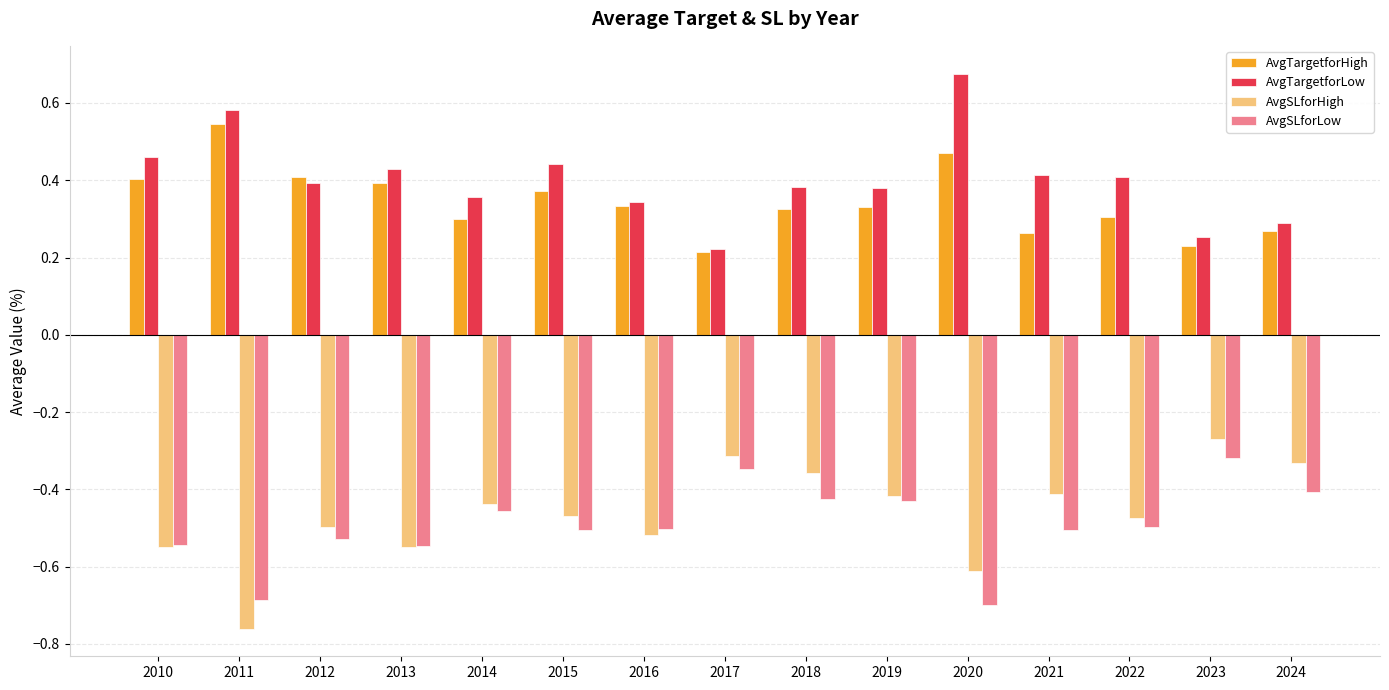

What is the difference between the highest and lowest values at 2014?

0.8